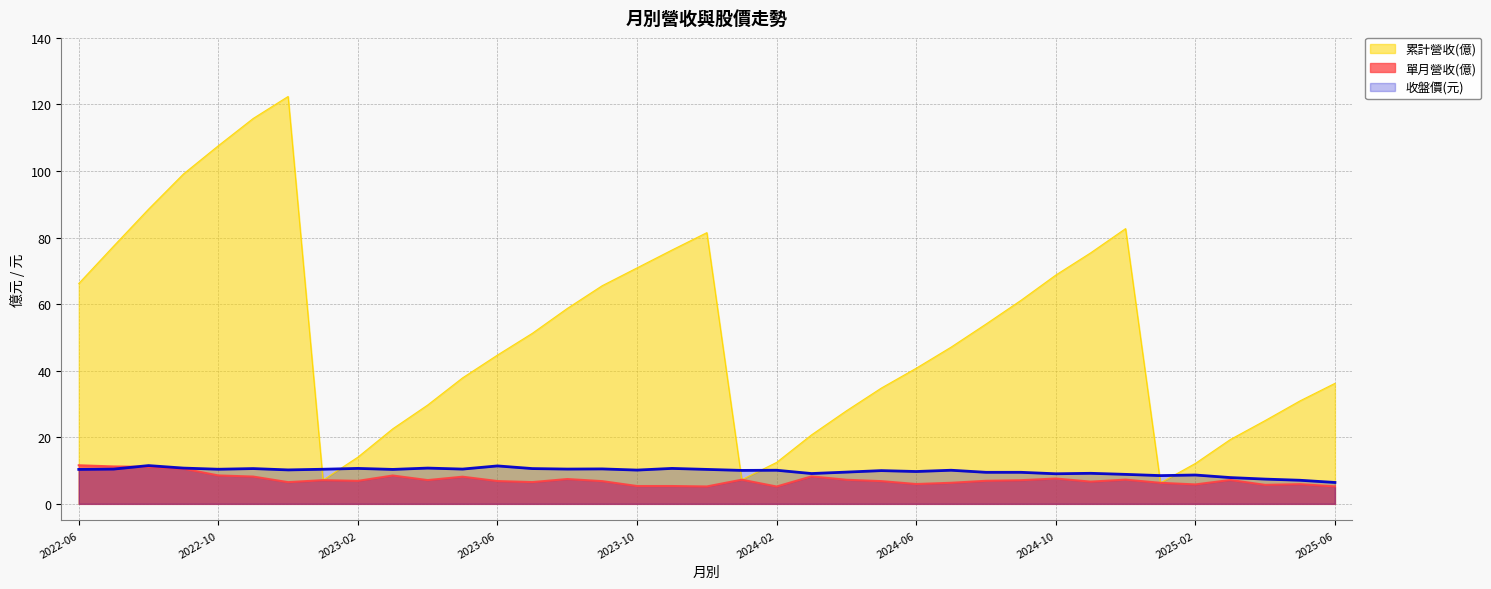

The value of 單月營收(億) at 2024-12 is 10.4. True or false?

False